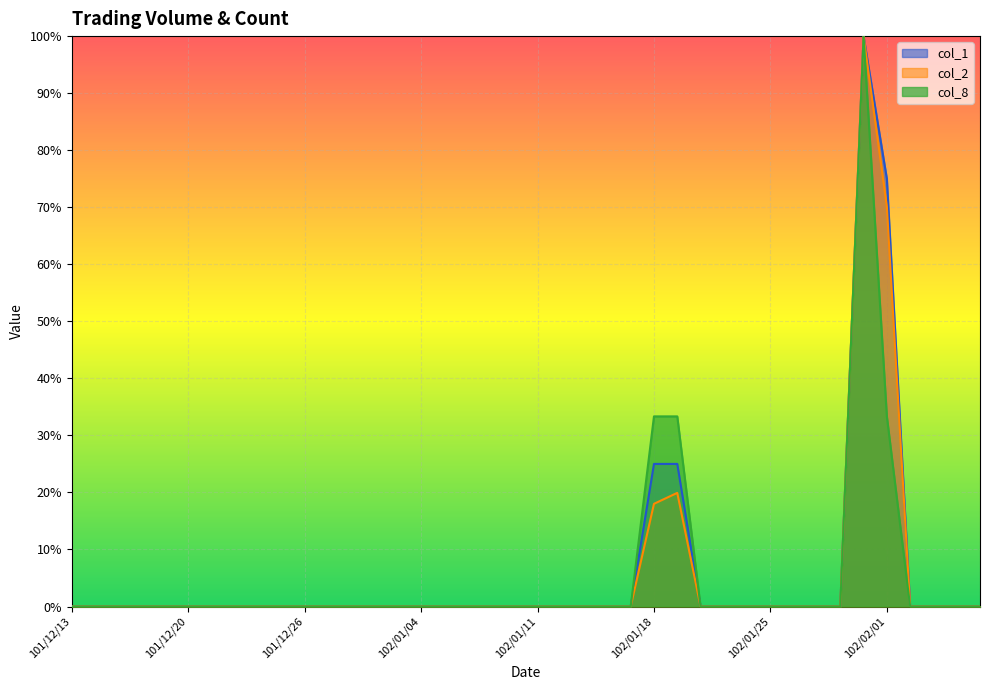

Rank the categories by col_8 value from lowest to highest.

101/12/13, 101/12/14, 101/12/17, 101/12/18, 101/12/19, 101/12/20, 101/12/21, 101/12/22, 101/12/24, 101/12/25, 101/12/26, 101/12/27, 101/12/28, 102/01/02, 102/01/03, 102/01/04, 102/01/07, 102/01/08, 102/01/09, 102/01/10, 102/01/11, 102/01/14, 102/01/15, 102/01/16, 102/01/17, 102/01/22, 102/01/23, 102/01/24, 102/01/25, 102/01/28, 102/01/29, 102/01/30, 102/02/04, 102/02/05, 102/02/06, 102/02/18, 102/01/18, 102/01/21, 102/02/01, 102/01/31